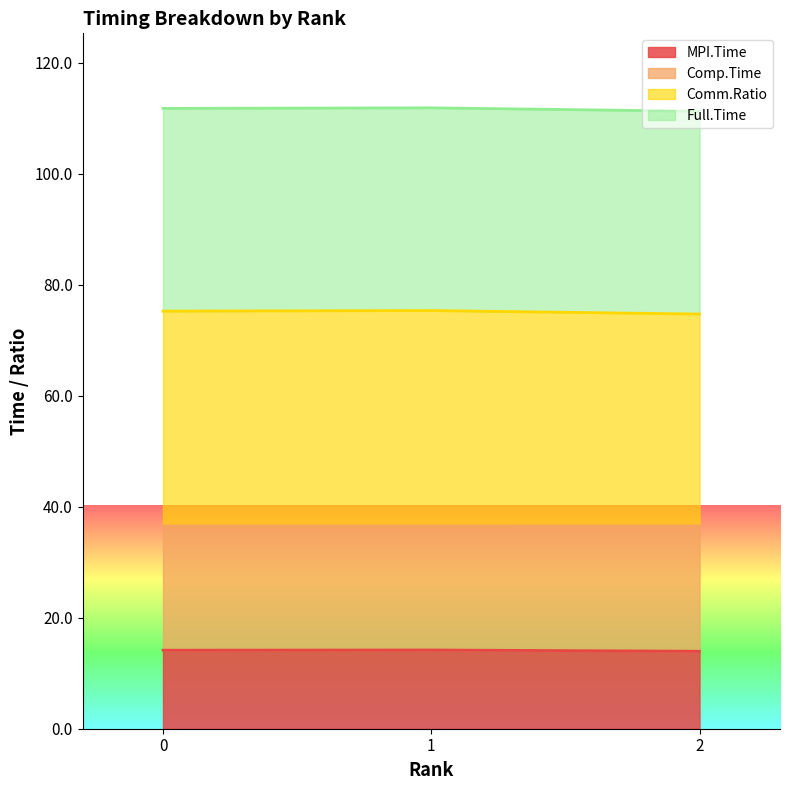

True or false: MPI.Time has a value of 14.2 at 0.

True